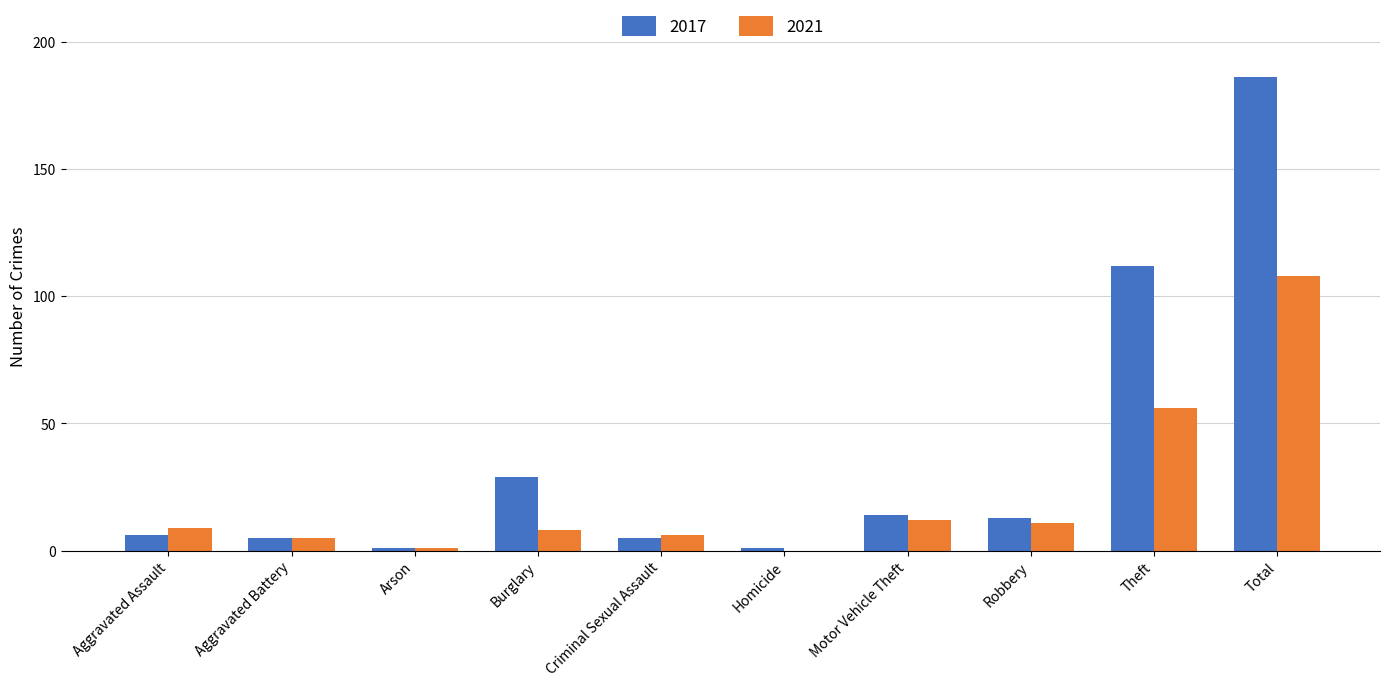

At which label does 2021 reach its peak?

Total